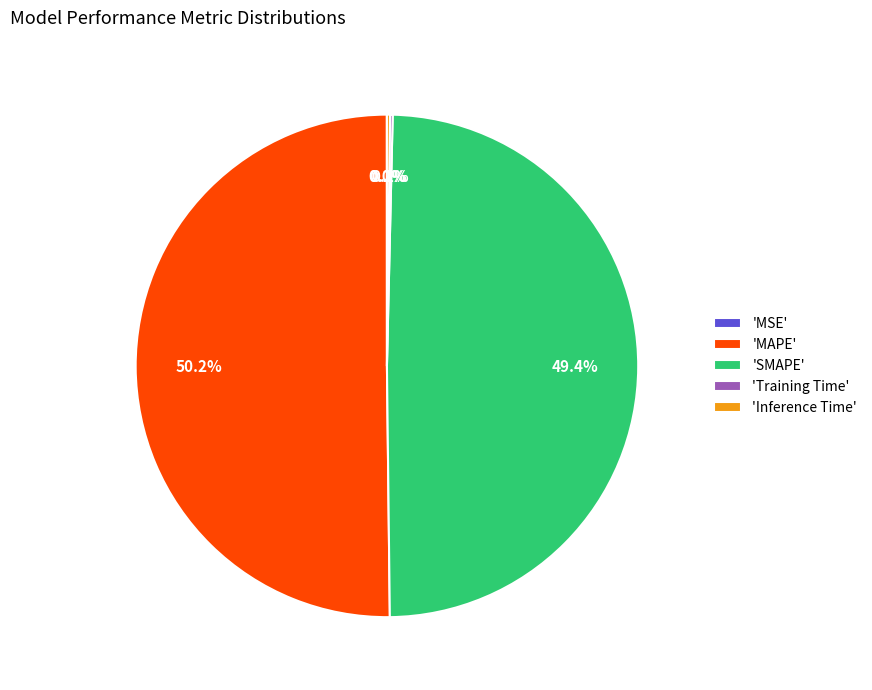

Which category accounts for the majority?

'MAPE'